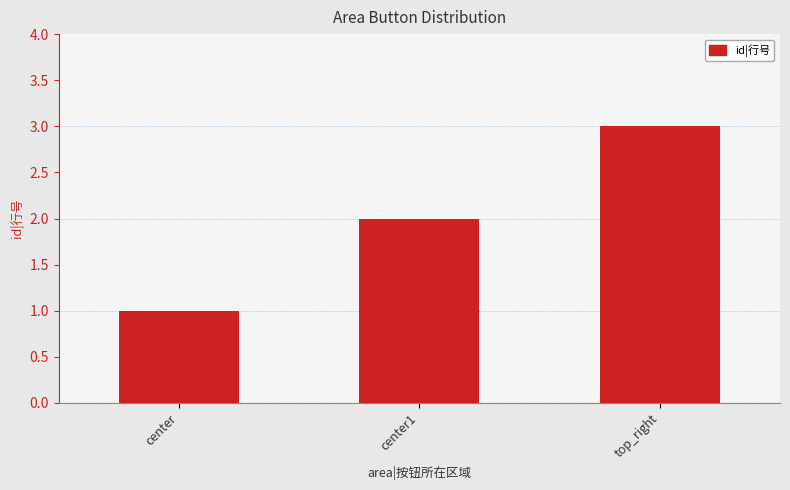

Reading left to right, what are all the values shown in this chart?

1	2	3